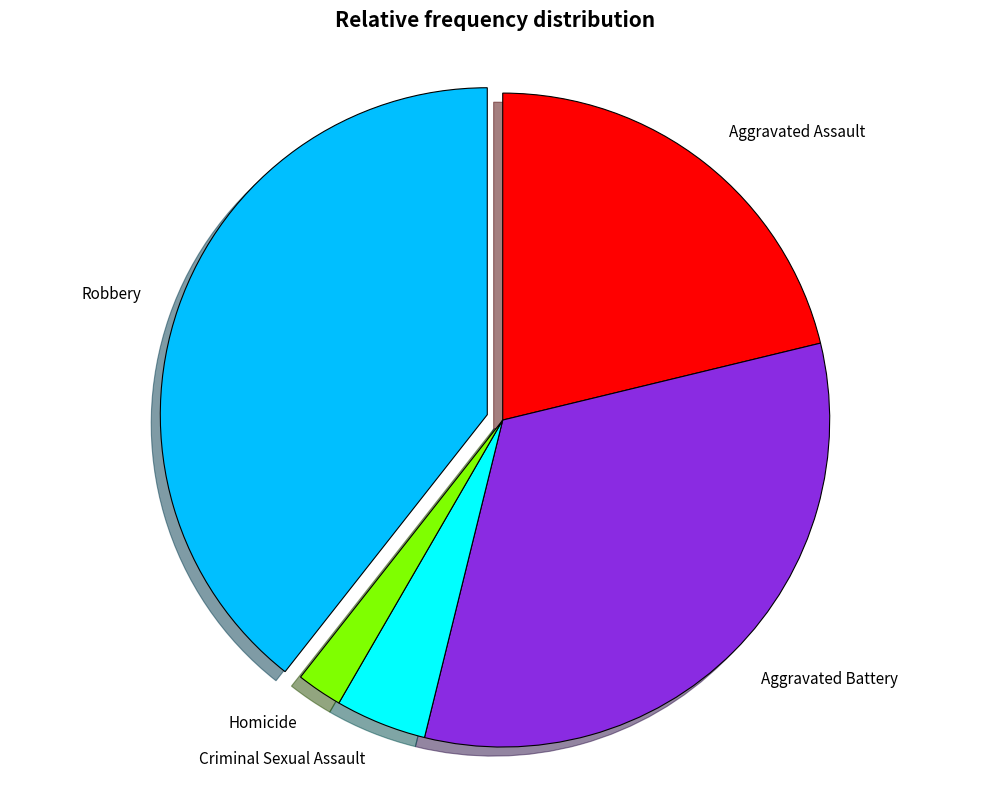

Does Aggravated Battery account for over 50% of the chart?

No